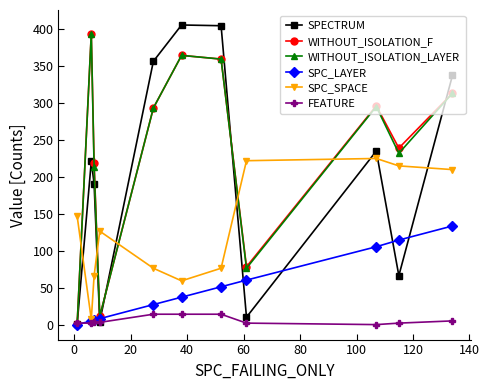

What is the value of the WITHOUT_ISOLATION_F point at the 11th from the left?

313